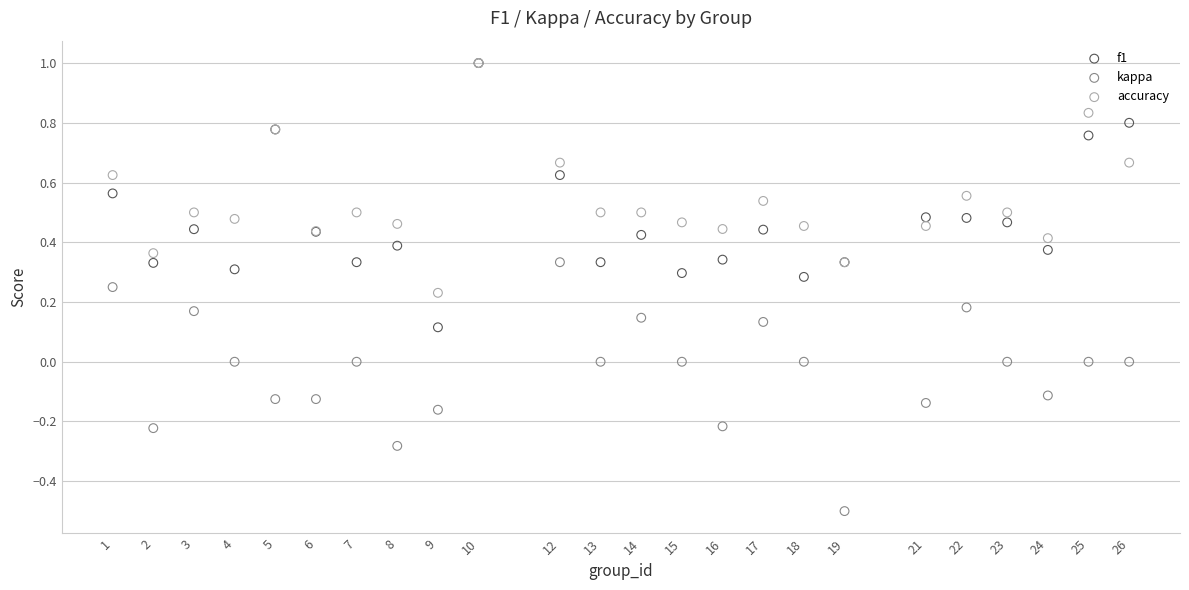

What are all the series names shown in the legend?

f1, kappa, accuracy